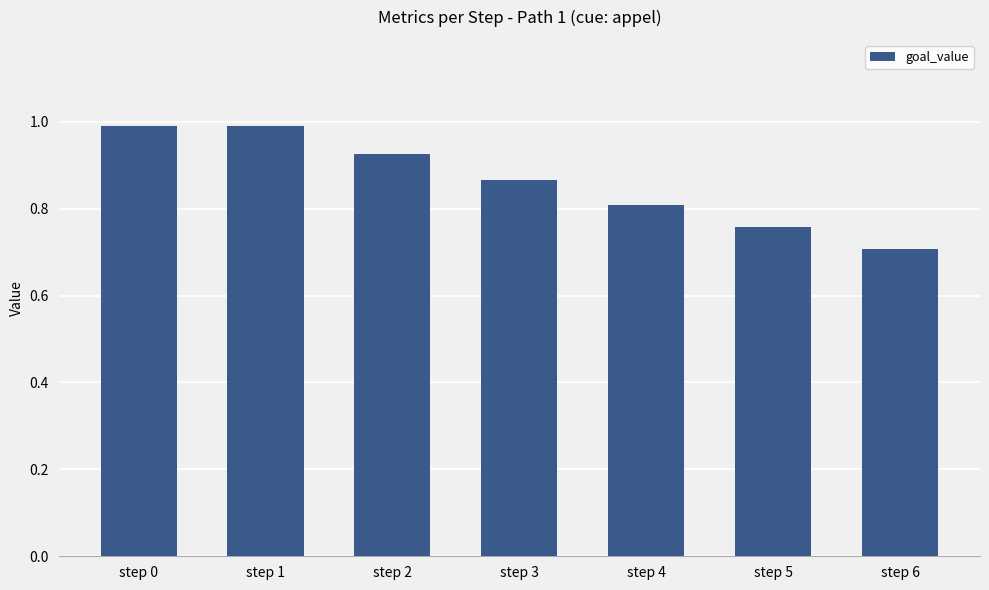

Is it true that the value at step 0 is 1.7?

False